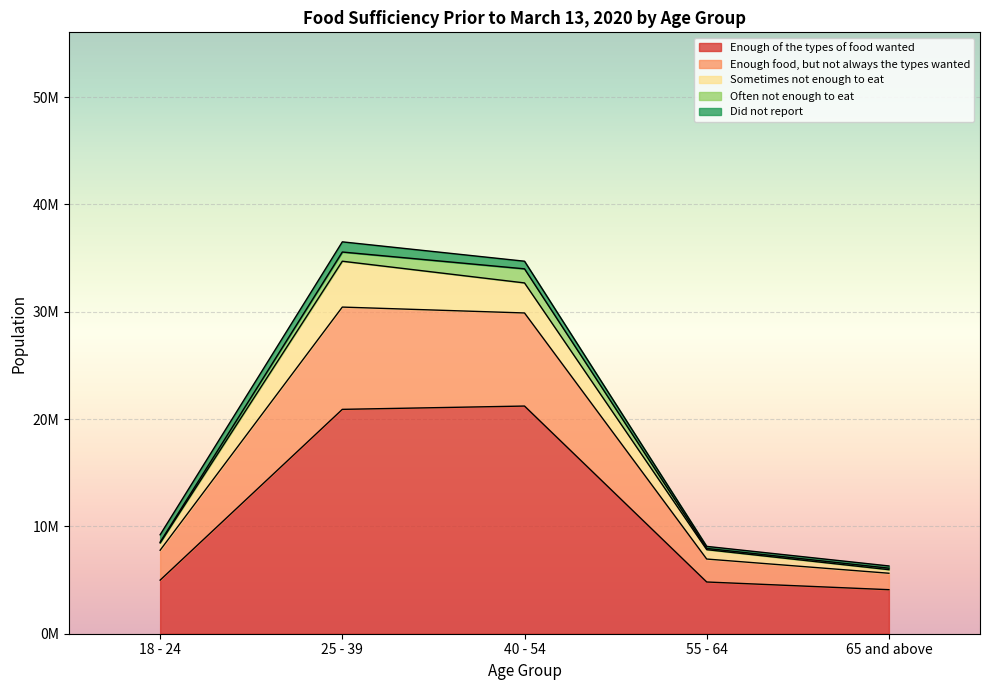

True or false: Enough of the types of food wanted and Enough food, but not always the types wanted cross at least once.

False